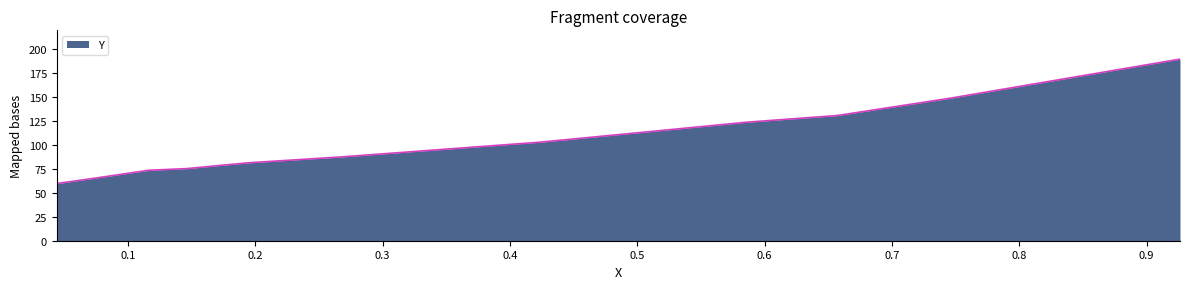

Reading left to right, list all the values displayed in this chart.

59.8	65.0	73.7	75.4	81.5	87.6	93.6	103.2	124.0	130.9	149.1	189.9